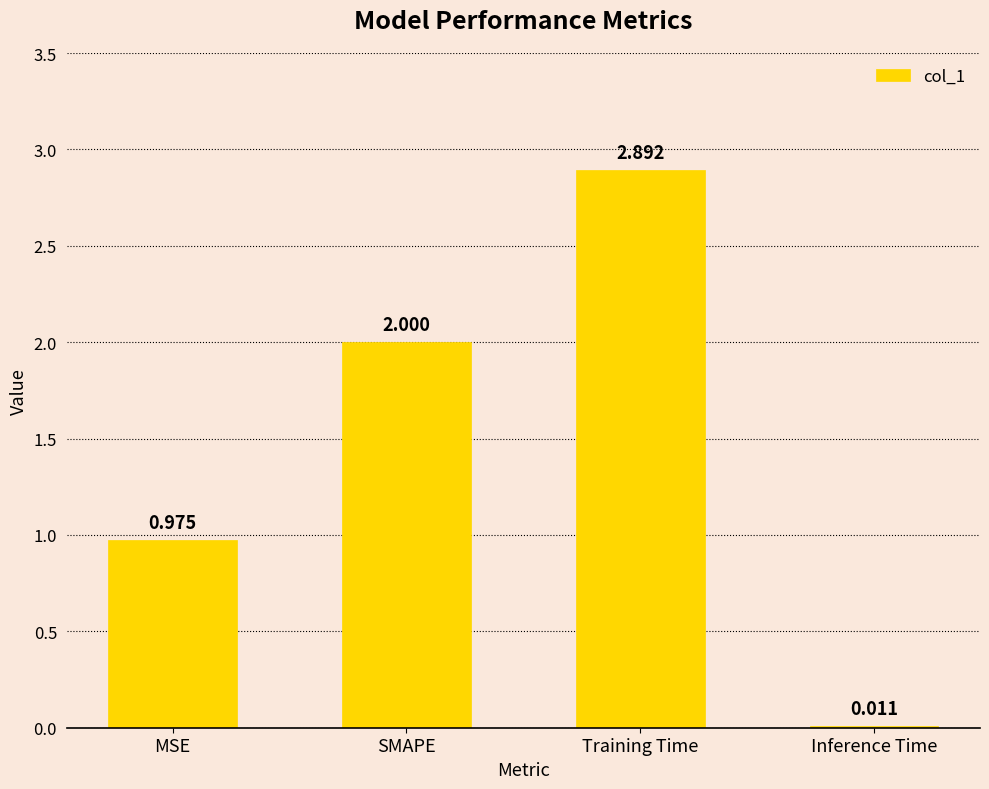

What is the sum of all values?

5.9